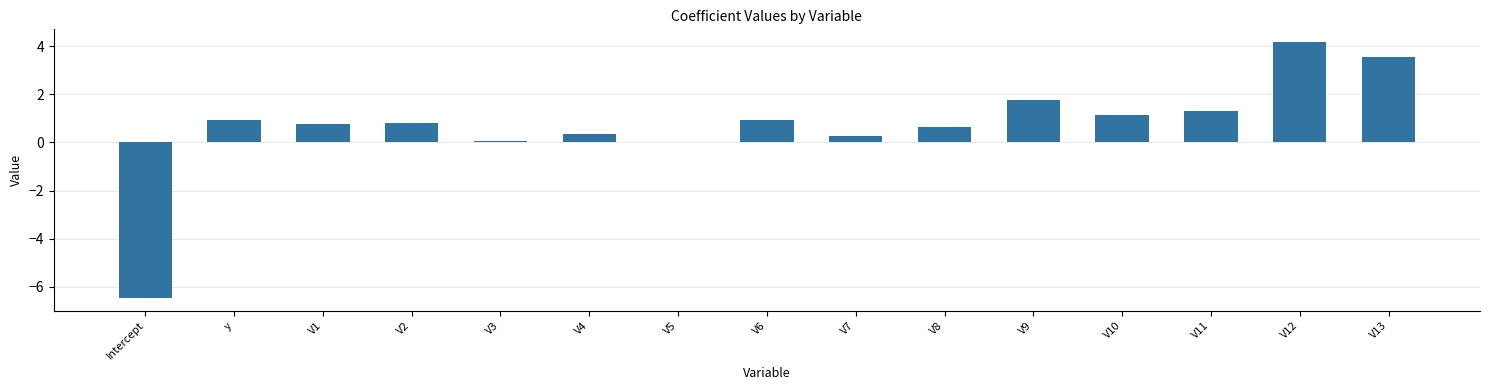

What is the difference between the values at V3 and V2?

0.7